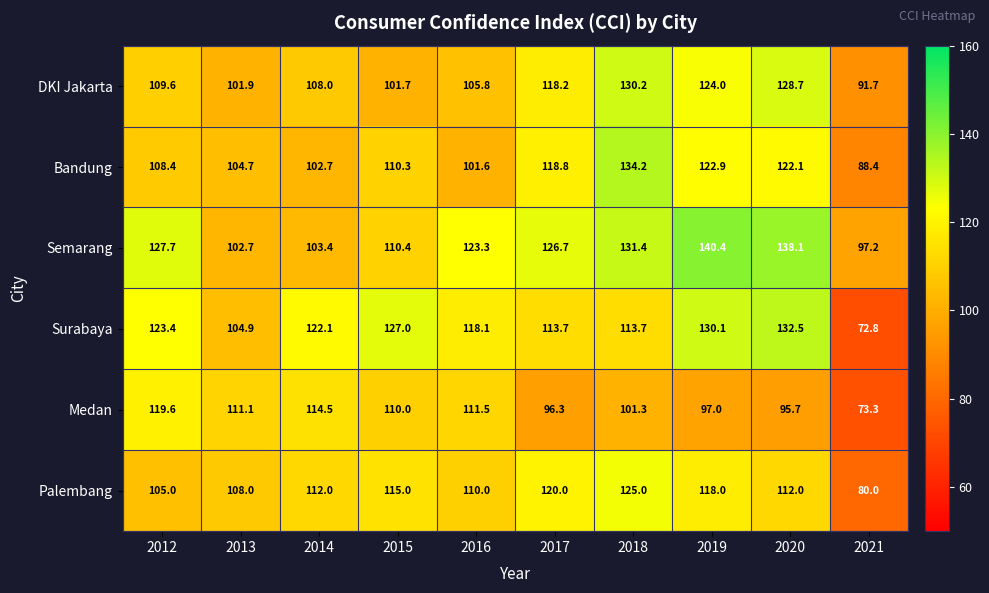

How many data points in Semarang are less than 126?

5